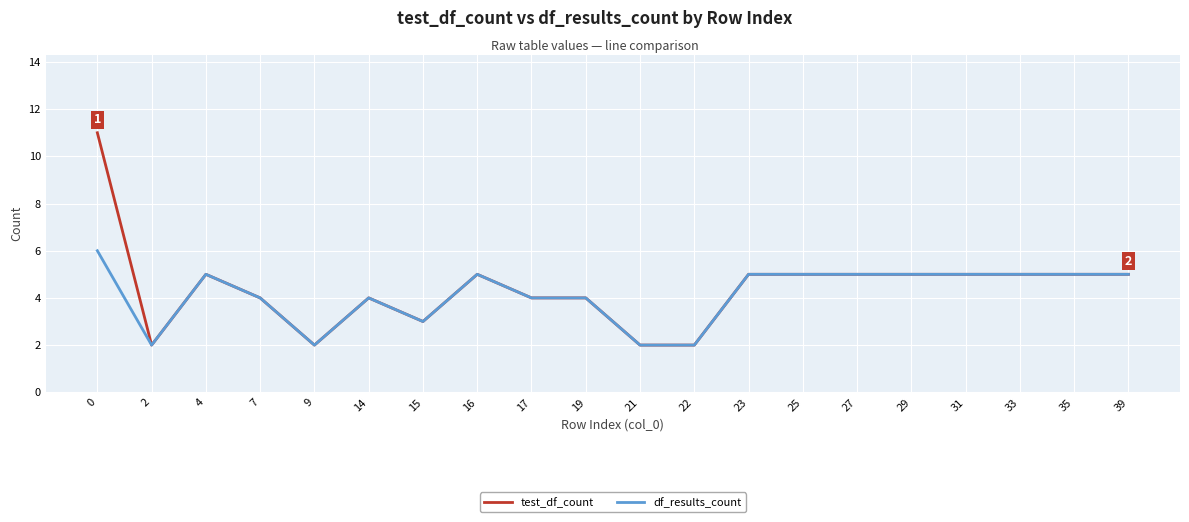

Which series has the largest range (max minus min)?

test_df_count